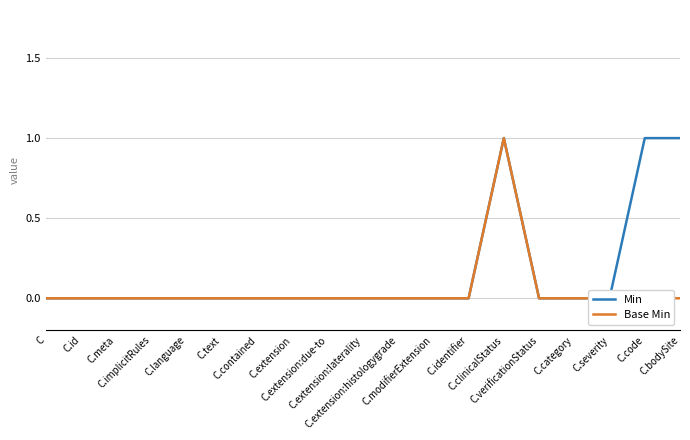

Reading left to right, transcribe all the data shown in this chart.

Min: C=0	C.id=0	C.meta=0	C.implicitRules=0	C.language=0	C.text=0	C.contained=0	C.extension=0	C.extension:due-to=0	C.extension:laterality=0	C.extension:histologygrade=0	C.modifierExtension=0	C.identifier=0	C.clinicalStatus=1	C.verificationStatus=0	C.category=0	C.severity=0	C.code=1	C.bodySite=1
Base Min: C=0	C.id=0	C.meta=0	C.implicitRules=0	C.language=0	C.text=0	C.contained=0	C.extension=0	C.extension:due-to=0	C.extension:laterality=0	C.extension:histologygrade=0	C.modifierExtension=0	C.identifier=0	C.clinicalStatus=1	C.verificationStatus=0	C.category=0	C.severity=0	C.code=0	C.bodySite=0